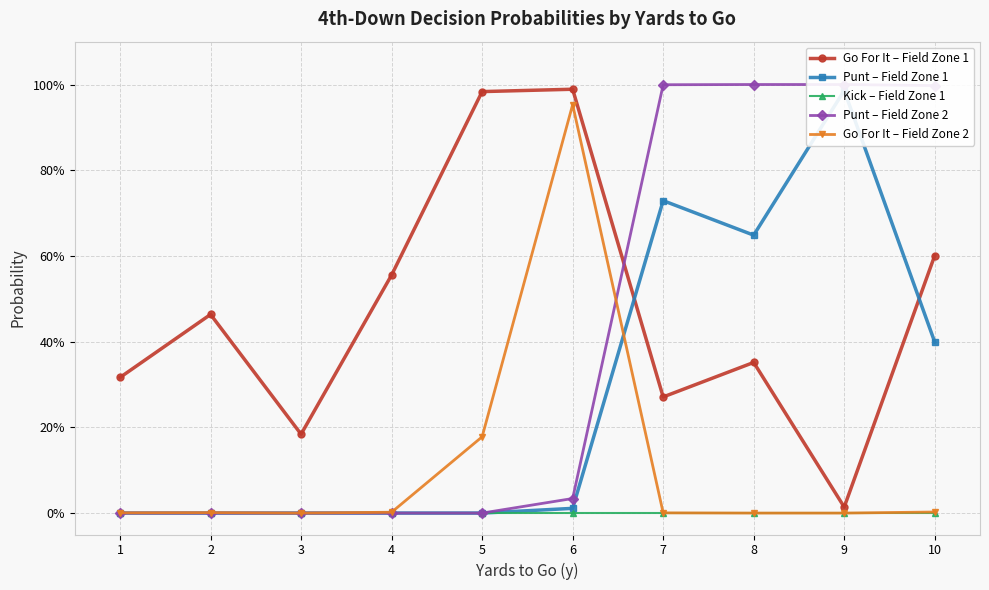

Count the number of data series in this chart.

5